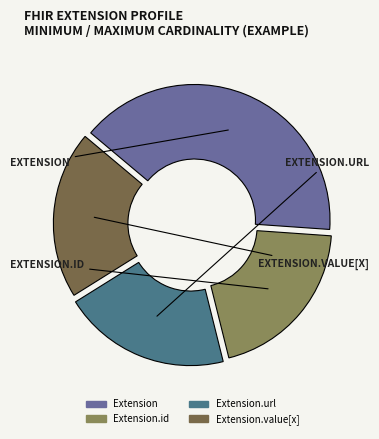

Count the number of slices in the pie.

4